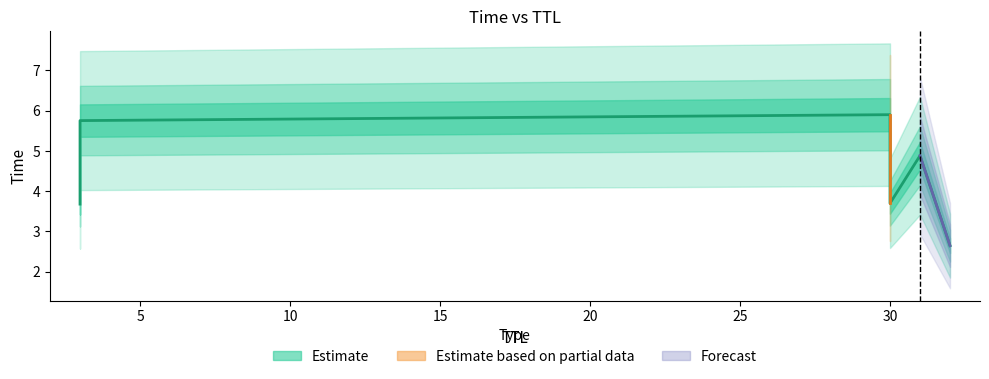

What value does the data have at 30?

5.9